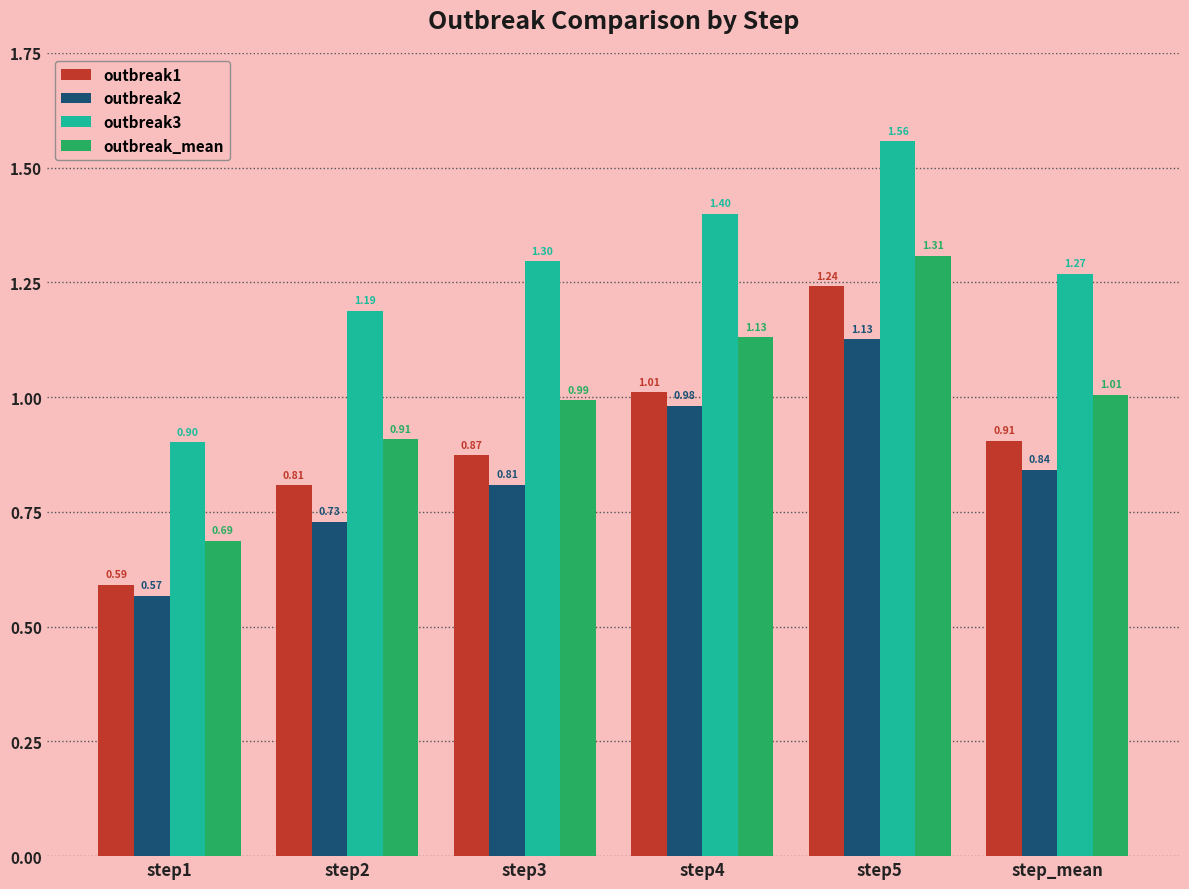

Rank the series at step1 from lowest to highest value.

outbreak2, outbreak1, outbreak_mean, outbreak3